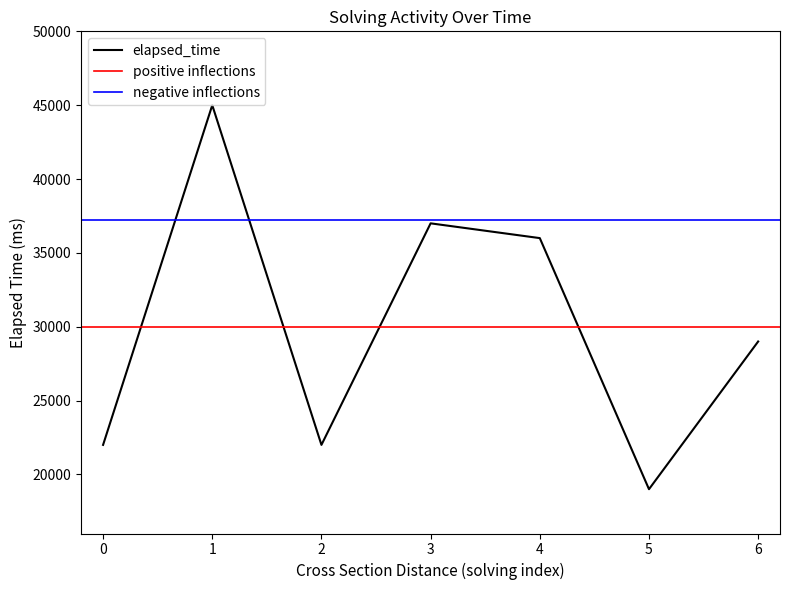

What is the difference between the maximum and minimum values?

26000